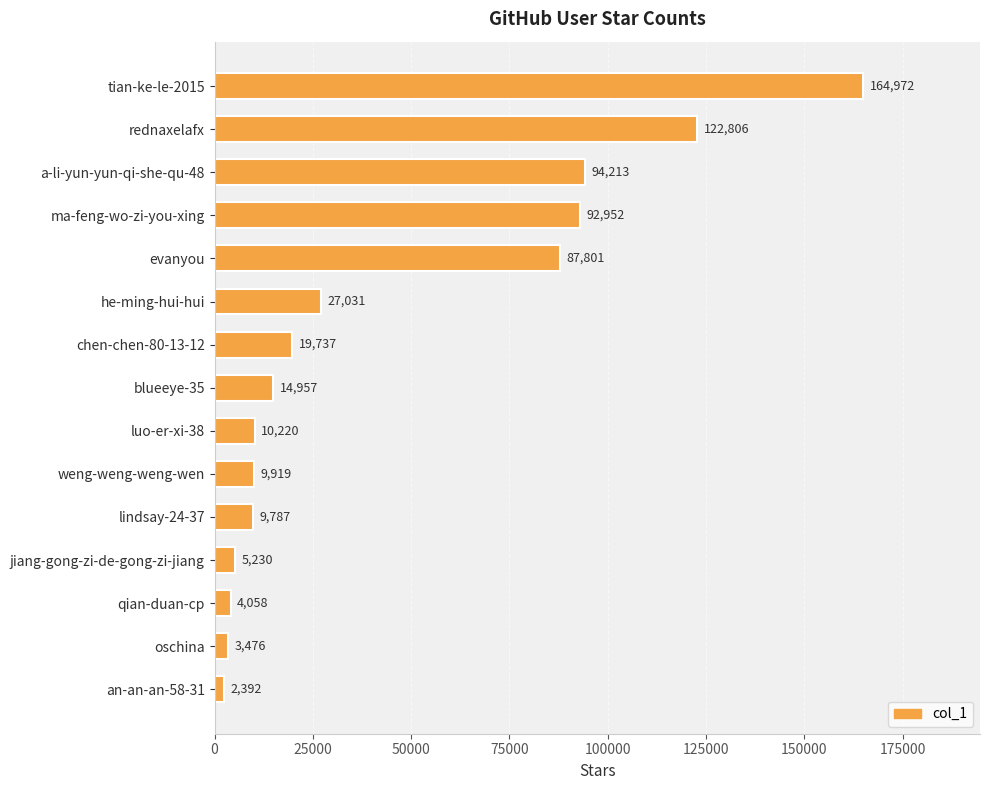

At which label is the value closest to 83682?

evanyou